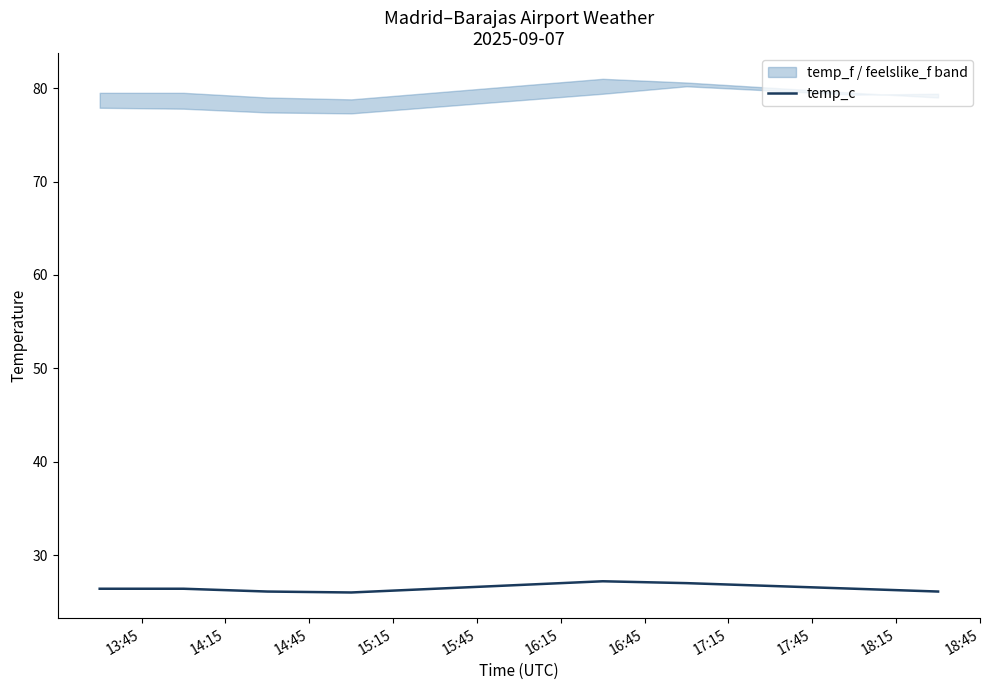

How many interior local valleys (lower than both neighbors) does the data have?

1